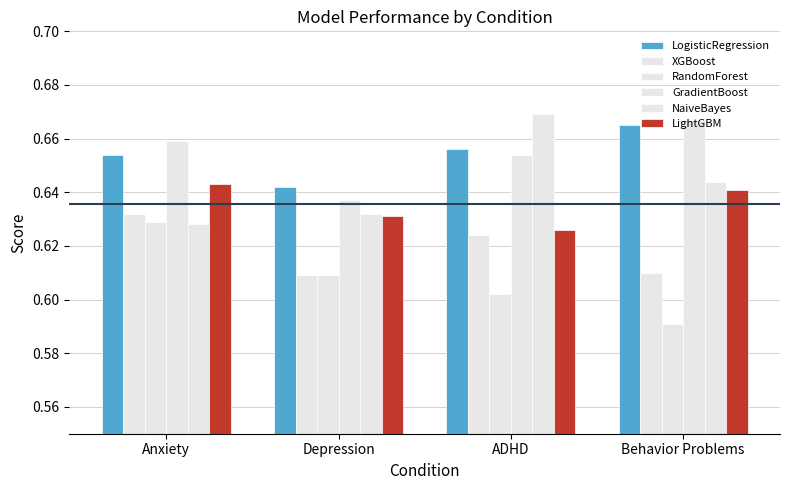

Does the chart contain any negative values?

No